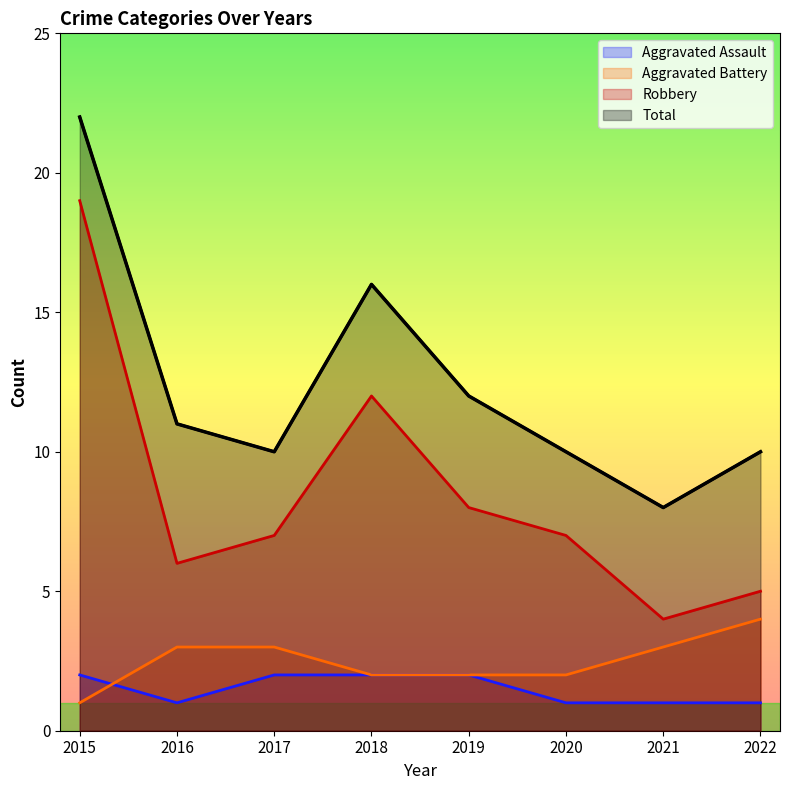

The Total series shows 14 at 2020. True or false?

False